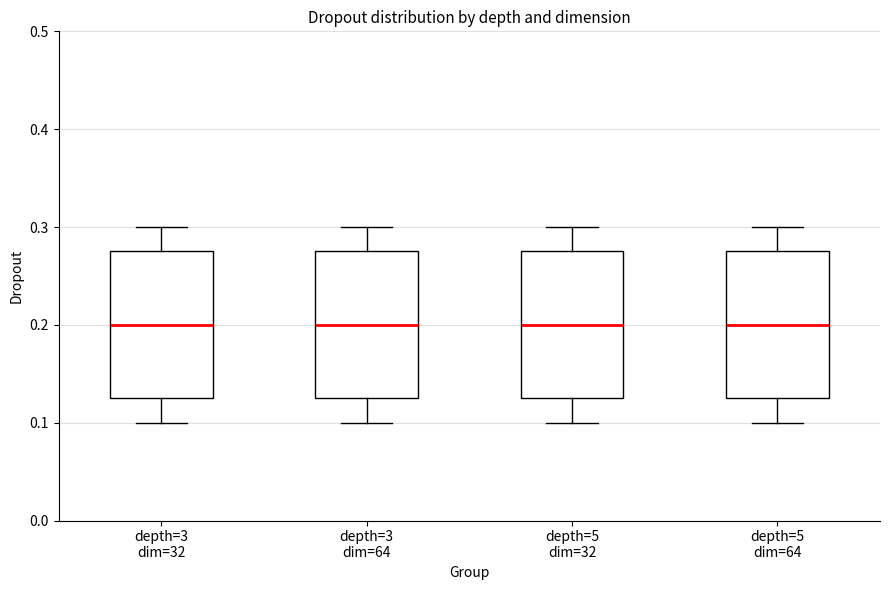

Where does the median line of the box for depth=3 dim=64 sit on the y-axis? The values are not printed on the chart, so give them approximately, as read against the axis.

0.20